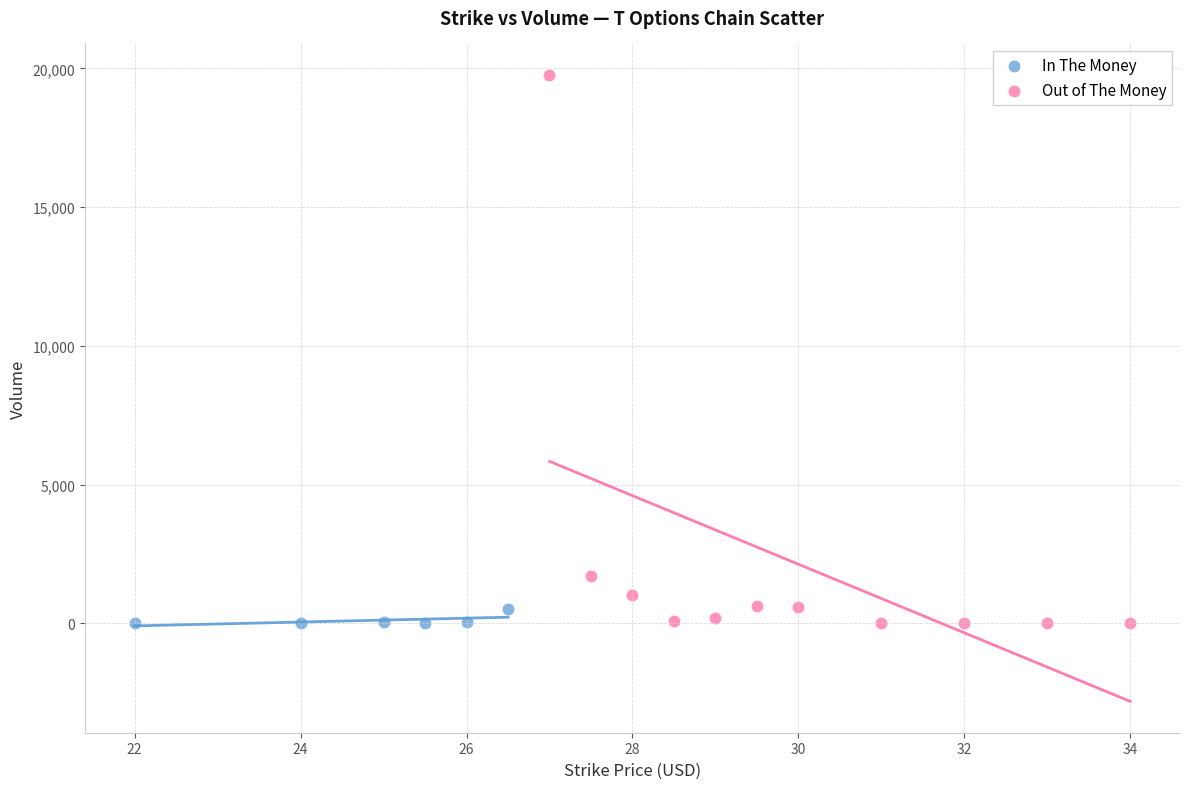

Which series contains the highest Y value?

Out of The Money